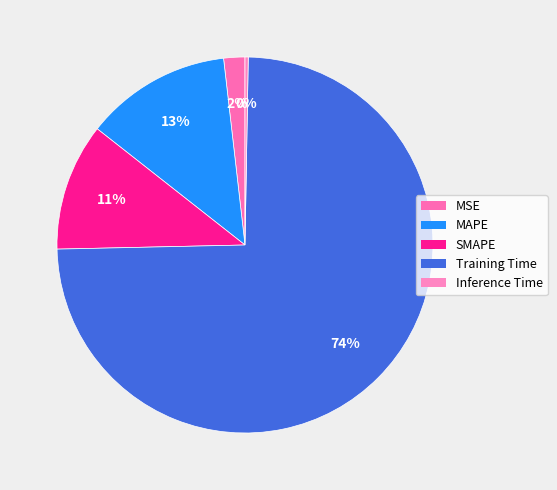

What percentage is the MSE slice, to the nearest percent?

2%